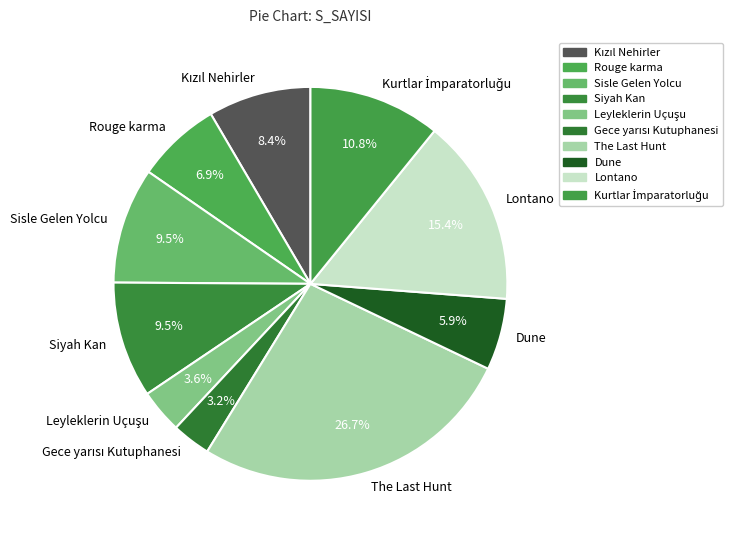

To the nearest percent, what is the average slice percentage?

10%